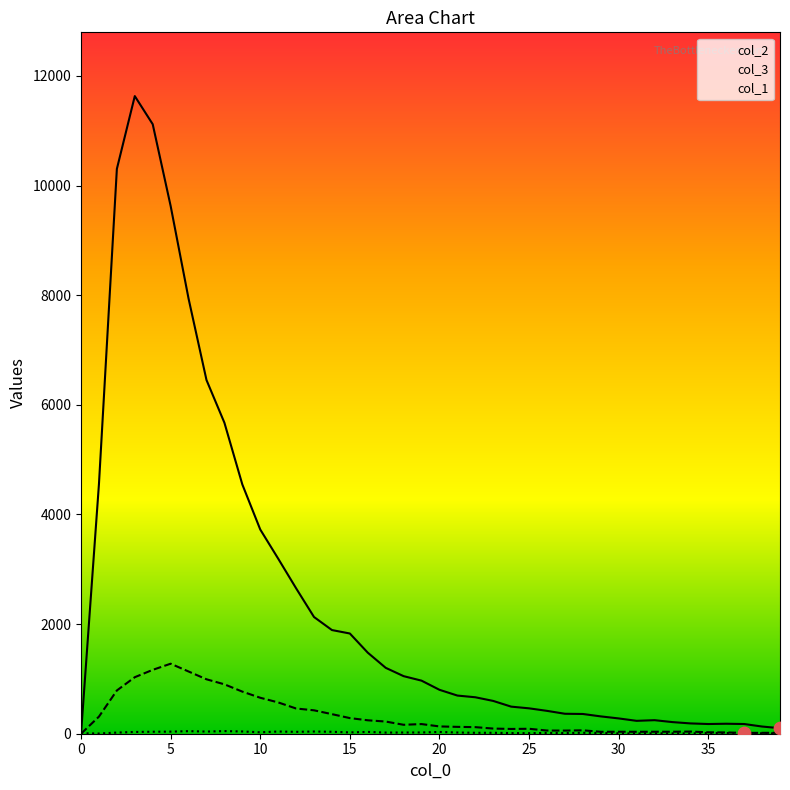

At which category is the sum across all series the highest?

3